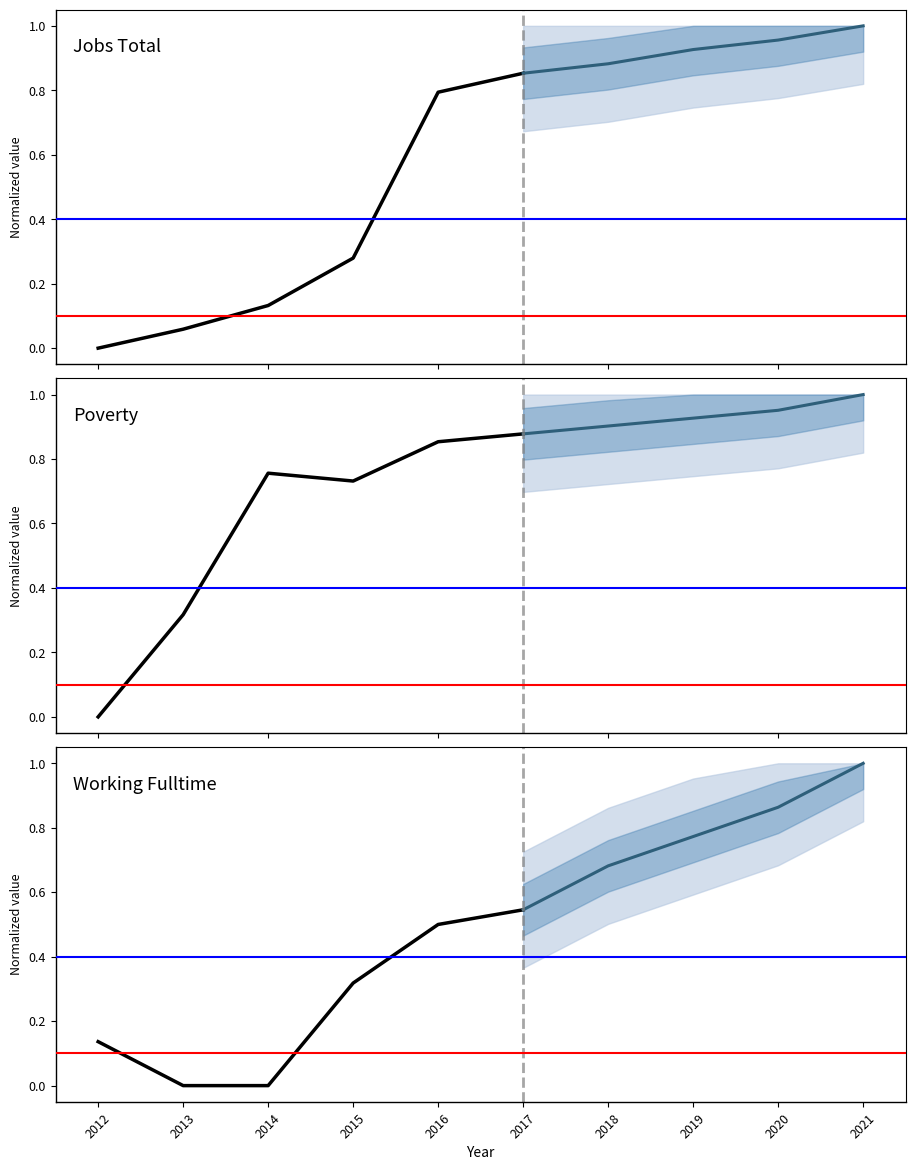

Between which two adjacent categories do Poverty and Working_Fulltime first intersect?

2012 and 2013